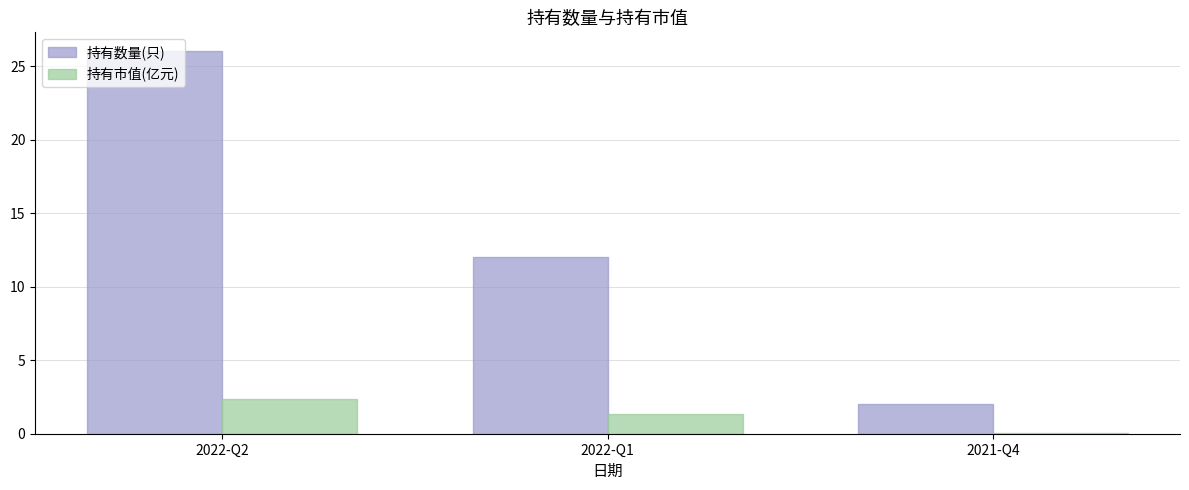

Where is 持有数量(只) nearest to the value 14?

2022-Q1